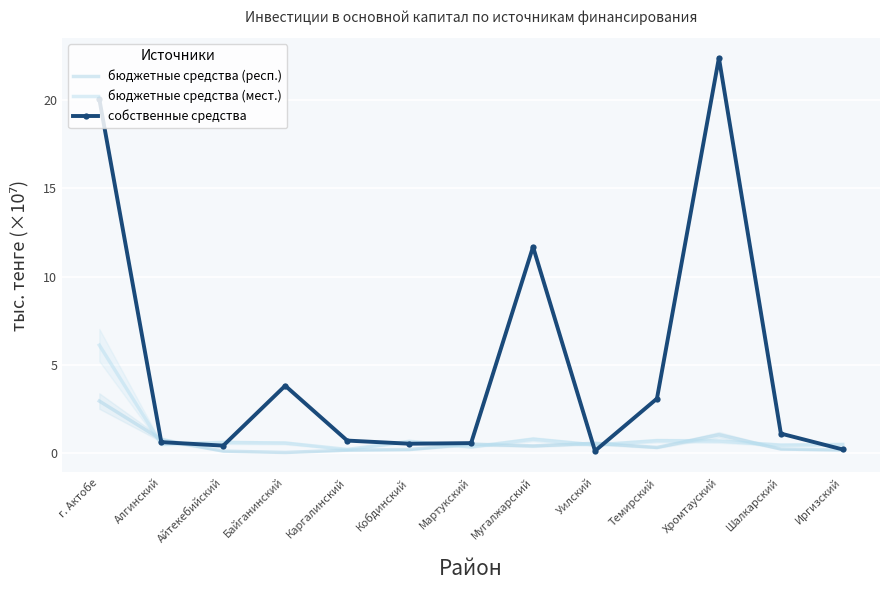

Which label corresponds to the largest value in the chart?

Хромтауский